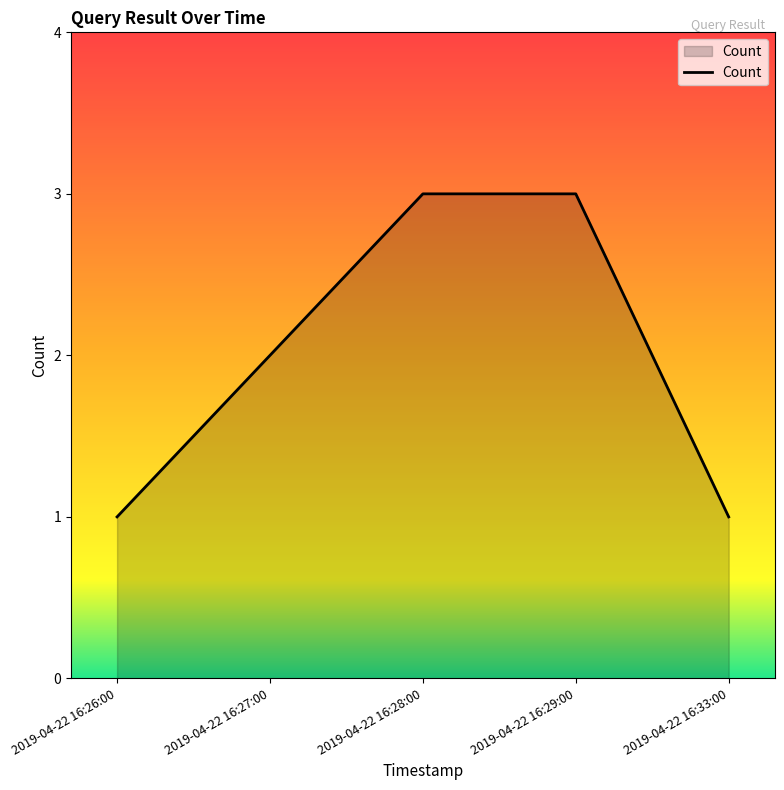

What is the average value?

2